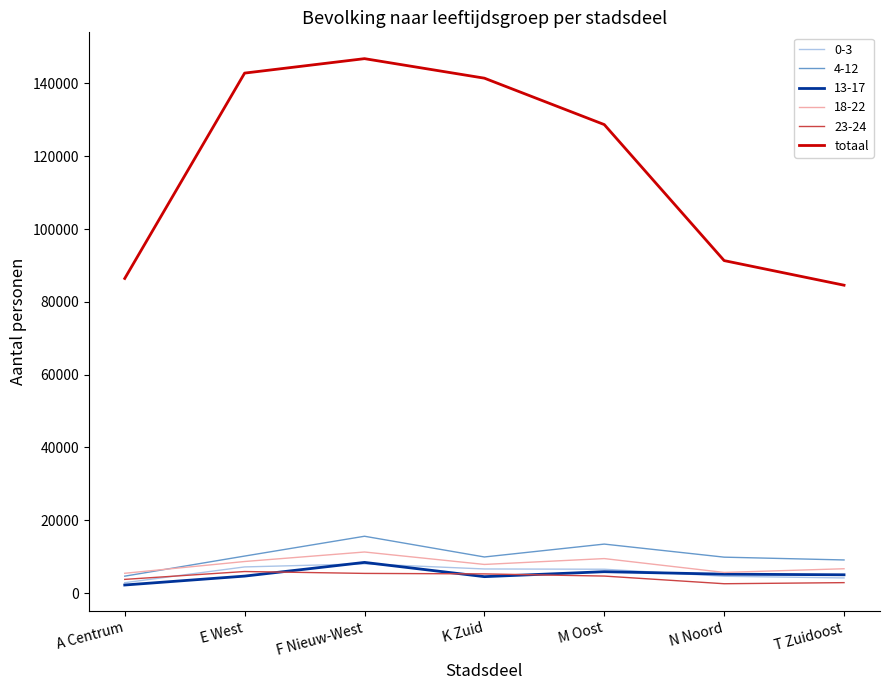

Which series has the largest range (max minus min)?

totaal